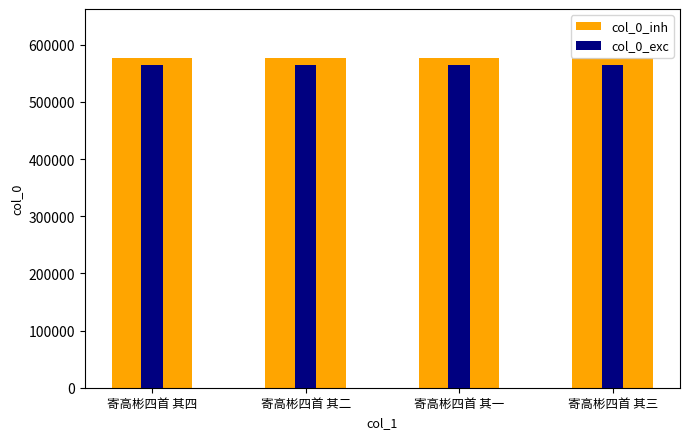

How many distinct data groups are displayed?

2